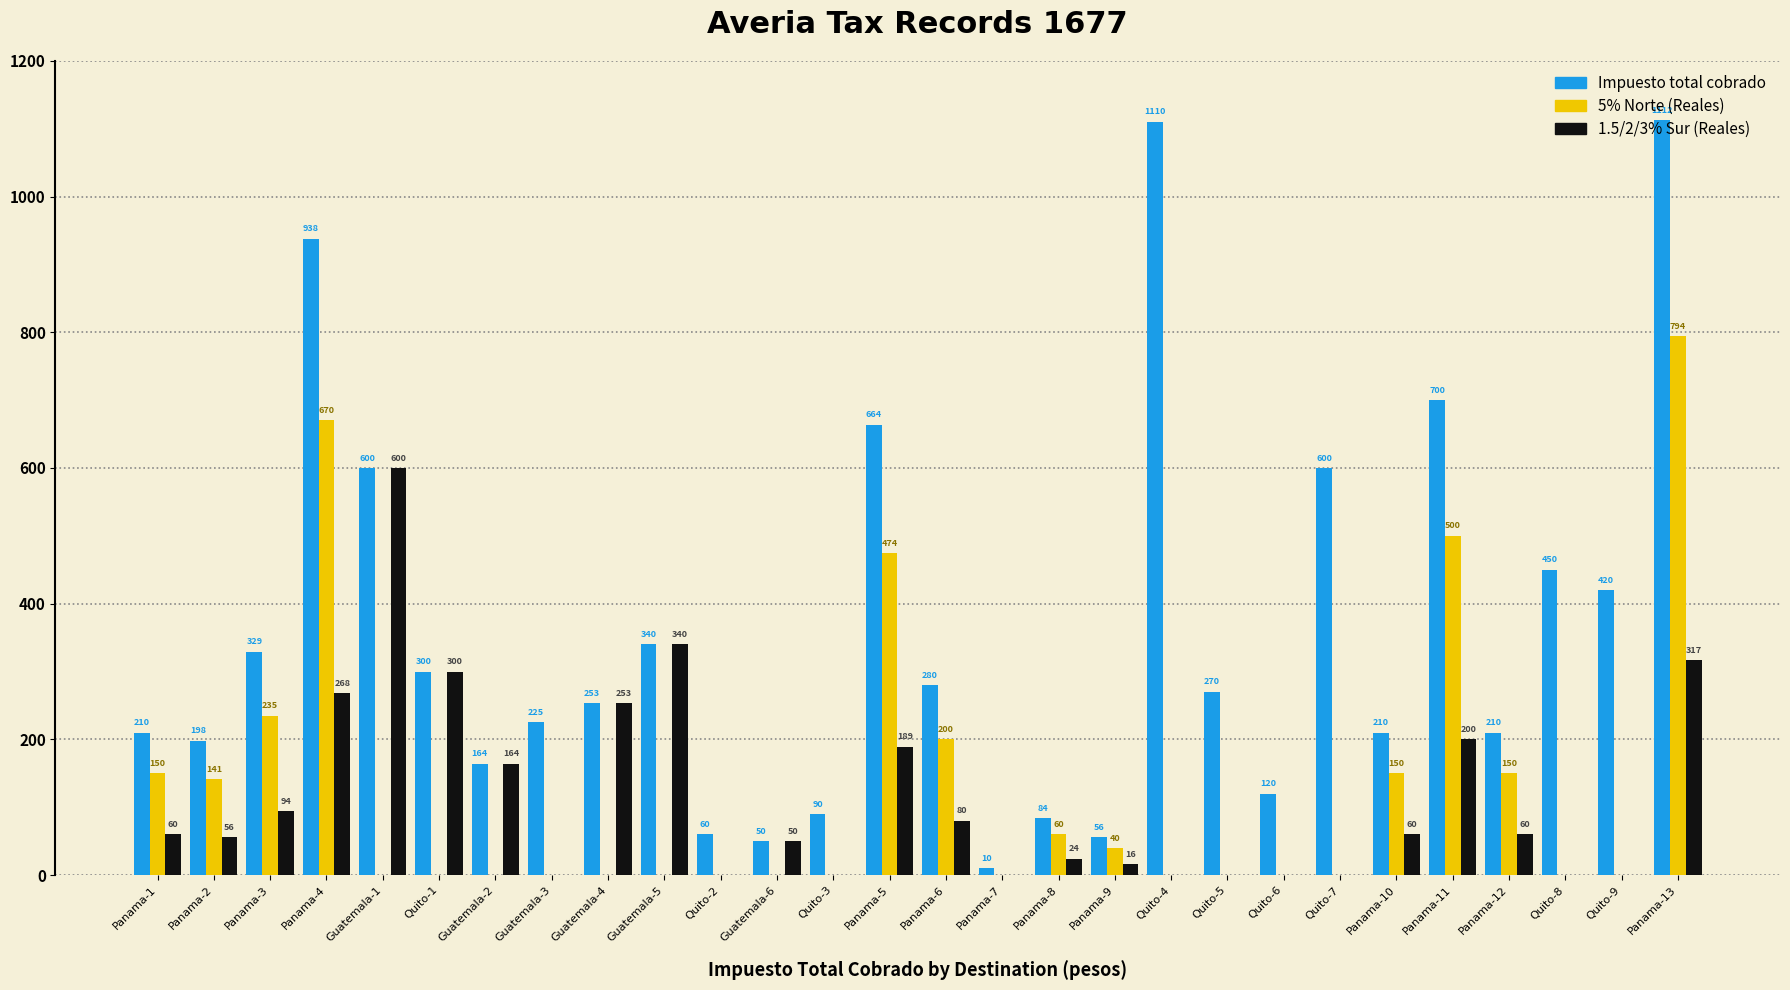

Reading right to left, extract all data points from this chart.

Impuesto total cobrado: Panama-13=1112	Quito-9=420	Quito-8=450	Panama-12=210	Panama-11=700	Panama-10=210	Quito-7=600	Quito-6=120	Quito-5=270	Quito-4=1110	Panama-9=56	Panama-8=84	Panama-7=10	Panama-6=280	Panama-5=664	Quito-3=90	Guatemala-6=50	Quito-2=60	Guatemala-5=340	Guatemala-4=253	Guatemala-3=225	Guatemala-2=164	Quito-1=300	Guatemala-1=600	Panama-4=938	Panama-3=329	Panama-2=198	Panama-1=210
5% Norte (Reales): Panama-13=794	Quito-9=0	Quito-8=0	Panama-12=150	Panama-11=500	Panama-10=150	Quito-7=0	Quito-6=0	Quito-5=0	Quito-4=0	Panama-9=40	Panama-8=60	Panama-7=0	Panama-6=200	Panama-5=474	Quito-3=0	Guatemala-6=0	Quito-2=0	Guatemala-5=0	Guatemala-4=0	Guatemala-3=0	Guatemala-2=0	Quito-1=0	Guatemala-1=0	Panama-4=670	Panama-3=235	Panama-2=141	Panama-1=150
1.5/2/3% Sur (Reales): Panama-13=317	Quito-9=0	Quito-8=0	Panama-12=60	Panama-11=200	Panama-10=60	Quito-7=0	Quito-6=0	Quito-5=0	Quito-4=0	Panama-9=16	Panama-8=24	Panama-7=0	Panama-6=80	Panama-5=189	Quito-3=0	Guatemala-6=50	Quito-2=0	Guatemala-5=340	Guatemala-4=253	Guatemala-3=0	Guatemala-2=164	Quito-1=300	Guatemala-1=600	Panama-4=268	Panama-3=94	Panama-2=56	Panama-1=60